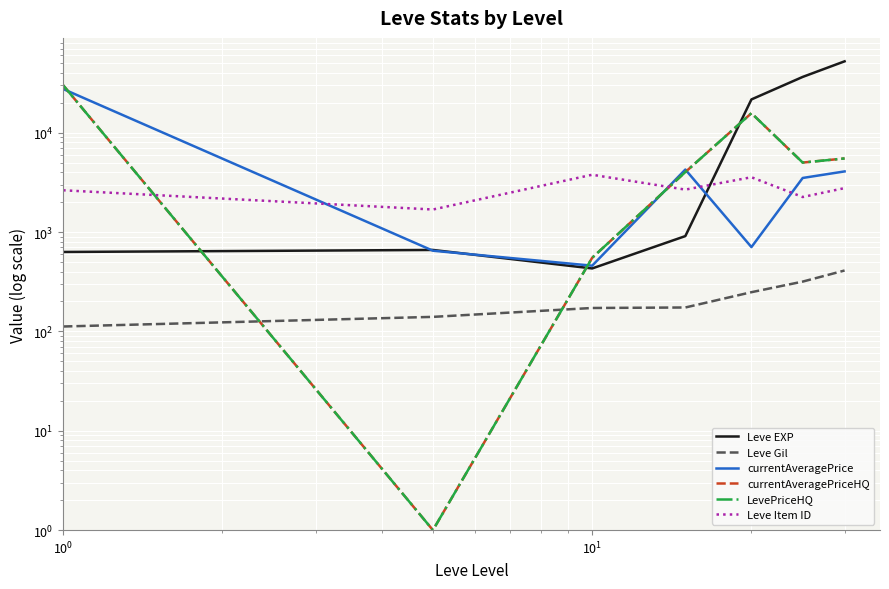

What is the lowest value of the LevePriceHQ series?

1.0